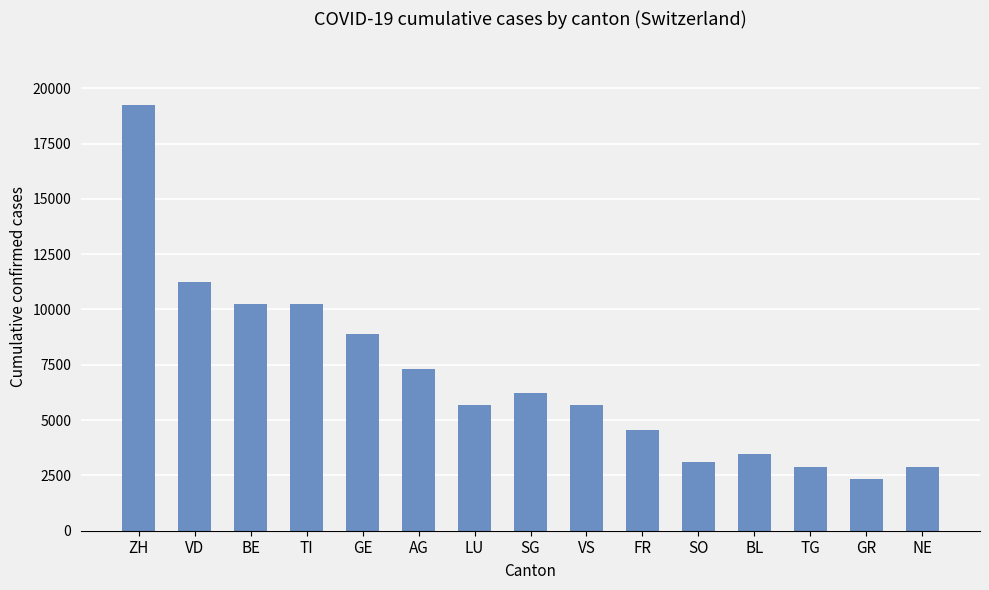

What is the maximum value shown in the chart?

19234